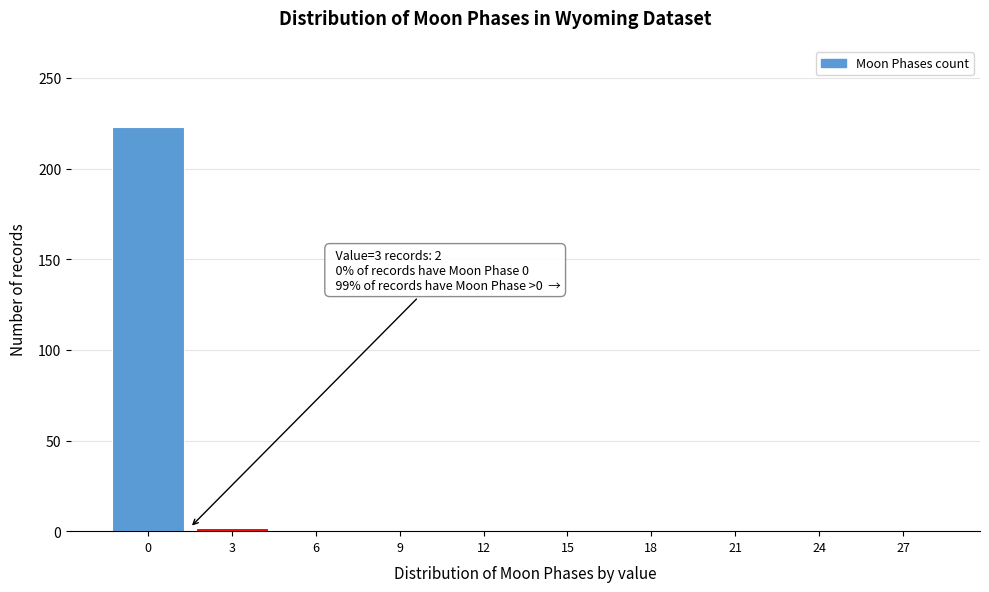

Reading right to left, what are all the values shown in this chart?

27=0	24=0	21=0	18=0	15=0	12=0	9=0	6=0	3=2	0=223